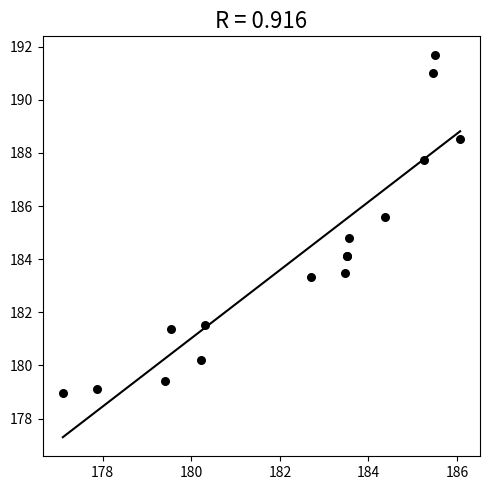

What Y value in the scatter plot is closest to 185?

184.8